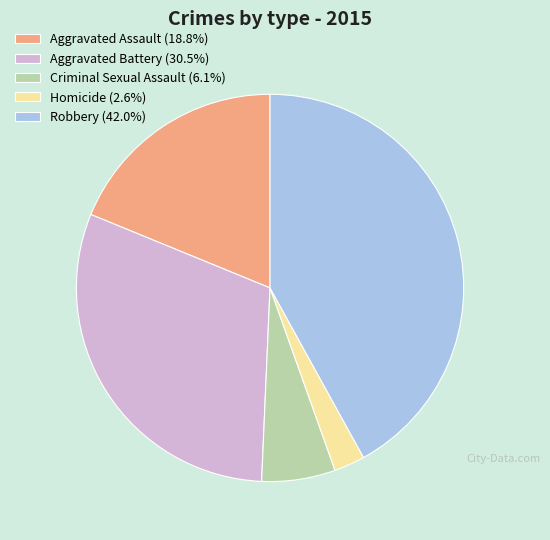

Is the sum of Robbery (42.0%) and Criminal Sexual Assault (6.1%) greater than half?

No